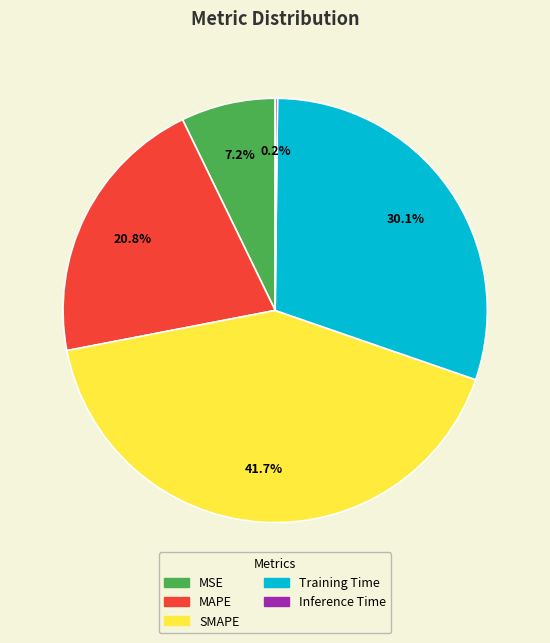

Between Training Time and SMAPE, which is larger?

SMAPE